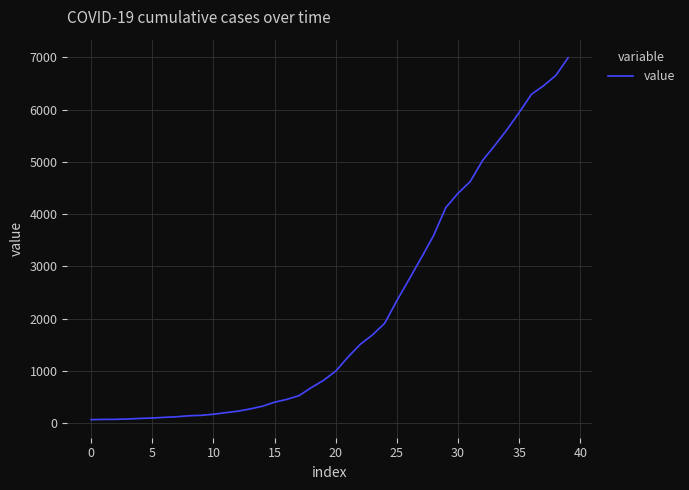

What is the maximum value shown in the chart?

6995